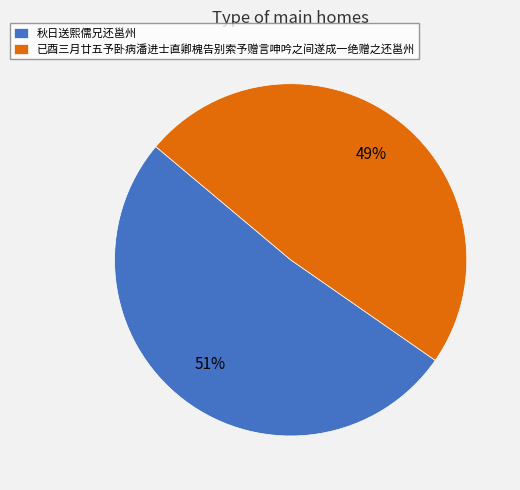

True or false: 已酉三月廿五予卧病潘进士直卿槐告别索予赠言呻吟之间遂成一绝赠之还邕州 accounts for 41% of the total.

False